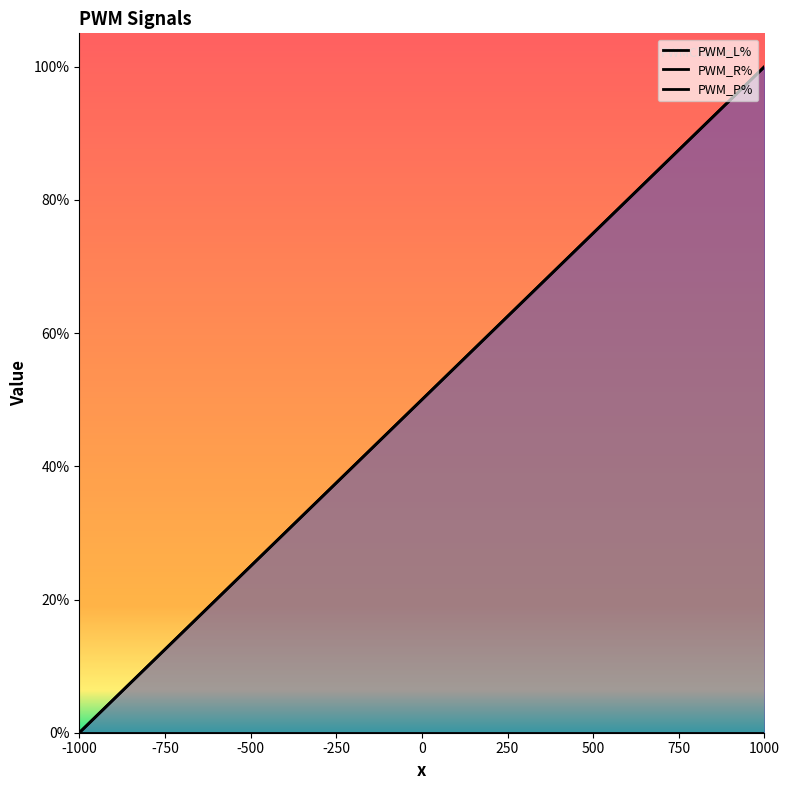

Is the value of PWM_P% at -250 greater than the value of PWM_L% at 500?

No